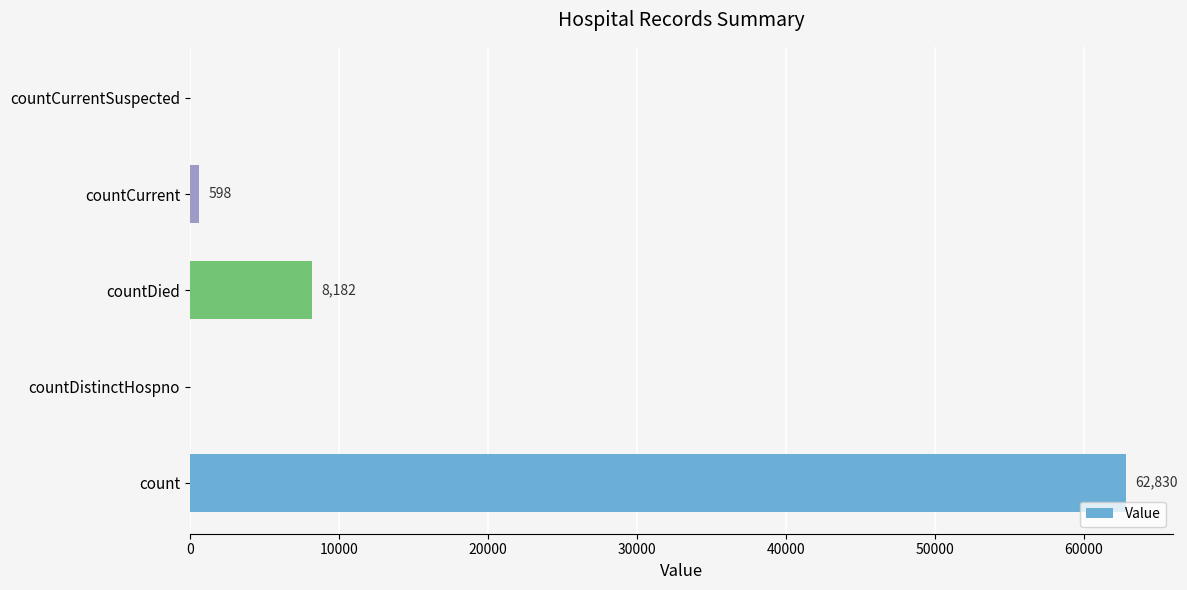

What is the approximate value at count, to the nearest 100?

62800